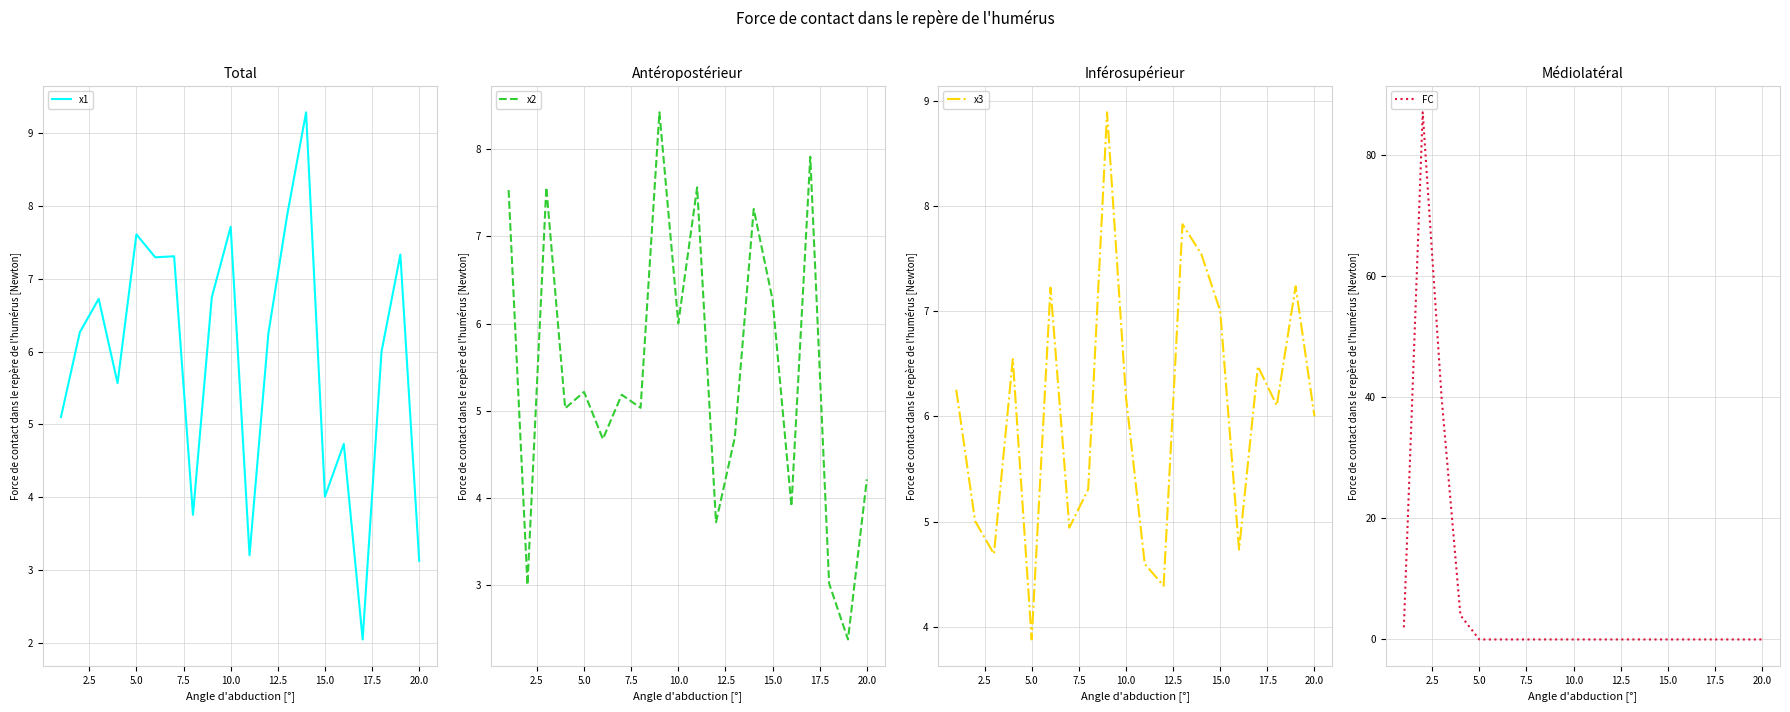

Reading left to right, transcribe all the data shown in this chart.

x1: 5.1	6.3	6.7	5.6	7.6	7.3	7.3	3.8	6.7	7.7	3.2	6.2	7.9	9.3	4.0	4.7	2.0	6.0	7.3	3.1
x2: 7.5	3.0	7.6	5.0	5.2	4.7	5.2	5.0	8.4	6.0	7.6	3.7	4.7	7.3	6.3	3.9	7.9	3.0	2.4	4.2
x3: 6.3	5.0	4.7	6.5	3.9	7.2	4.9	5.3	8.9	6.2	4.6	4.4	7.8	7.5	7.0	4.7	6.5	6.1	7.2	6.0
FC: 2.0	87.0	40.0	4.0	0.0	0.0	0.0	0.0	0.0	0.0	0.0	0.0	0.0	0.0	0.0	0.0	0.0	0.0	0.0	0.0